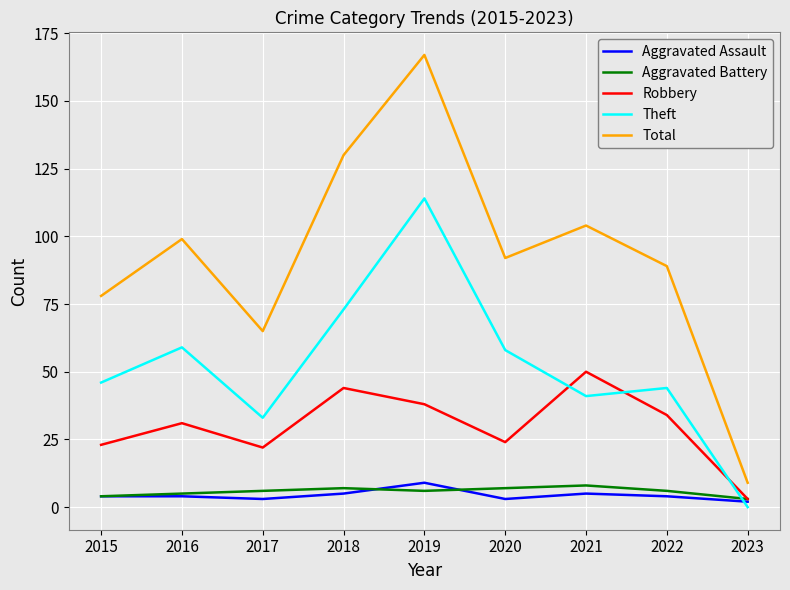

What is the spread (max minus min) of values at 2018?

125